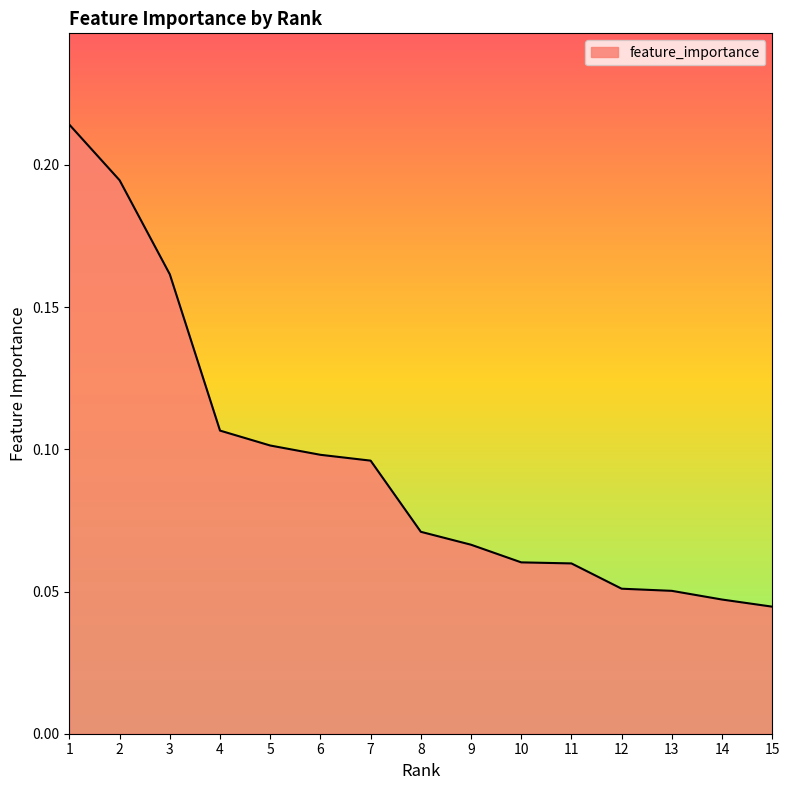

At which category does the chart reach its minimum across all series?

15